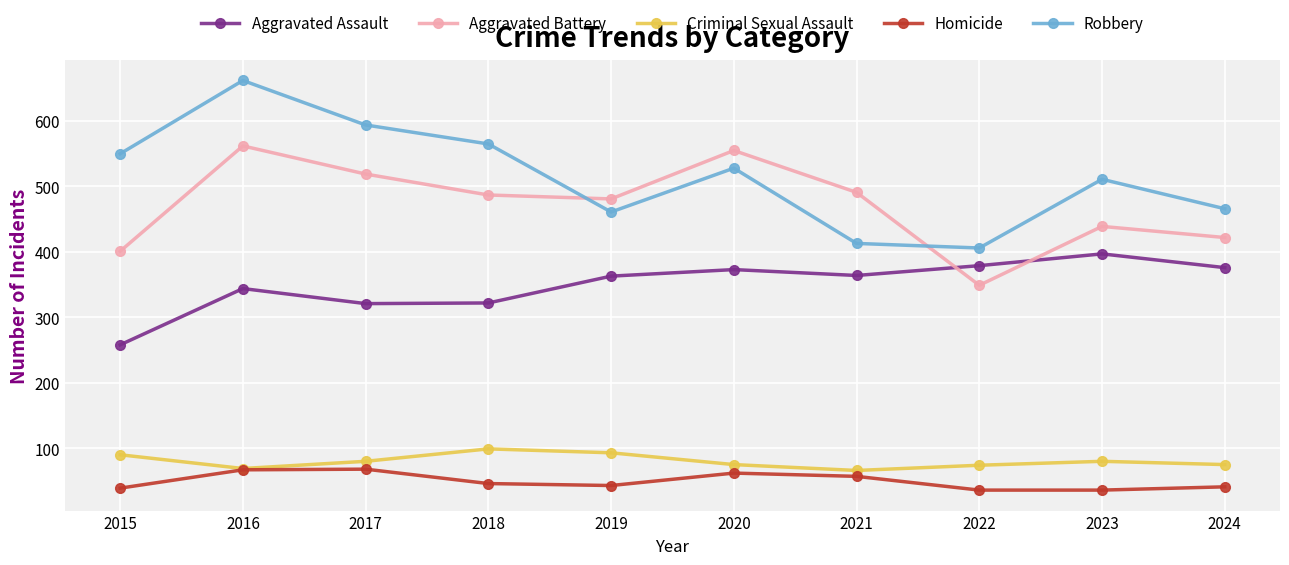

Between 2019 and 2020, which series saw the biggest shift?

Aggravated Battery